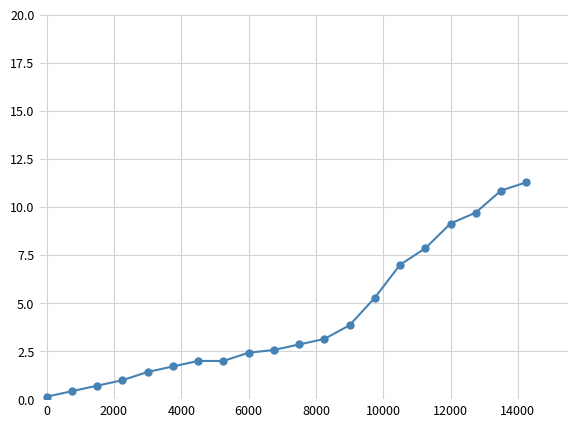

What is the difference between the maximum and second lowest values?

10.9